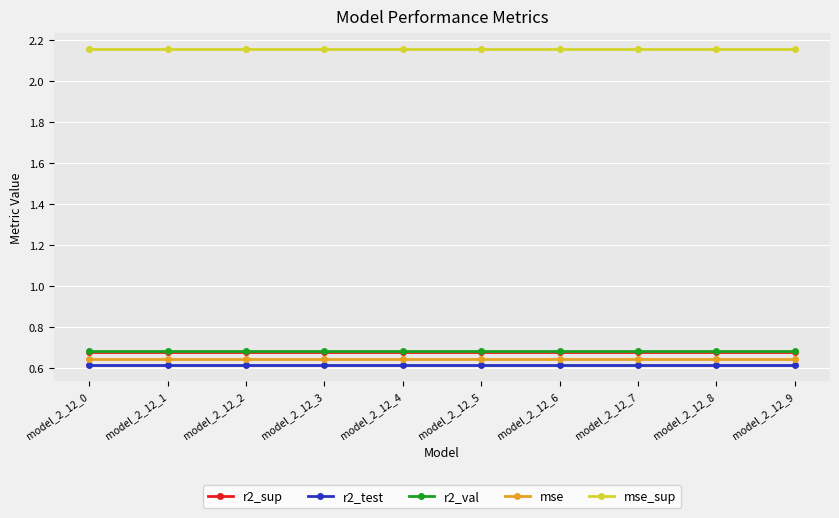

True or false: r2_sup and r2_val cross at least once.

False